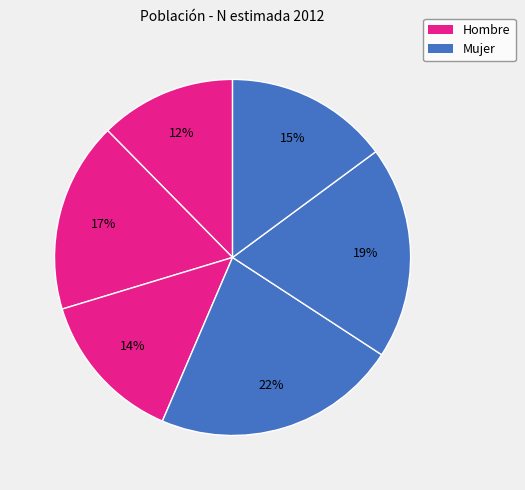

How many slices are in this pie chart?

6